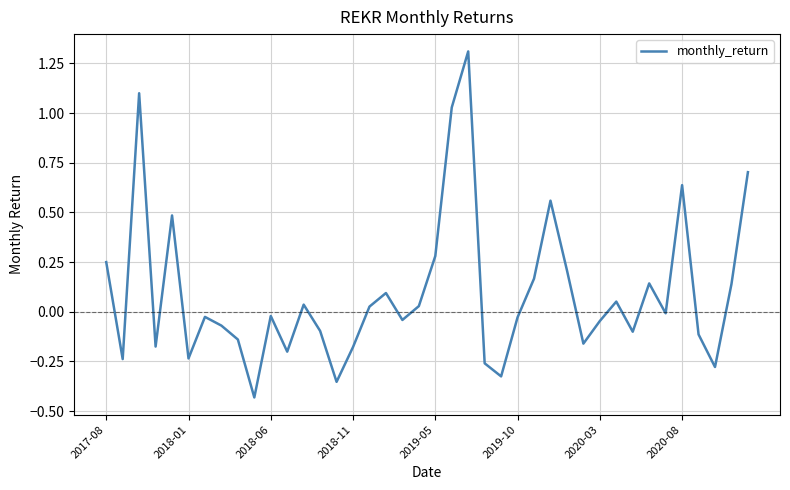

What is the difference between the maximum and minimum values?

1.7